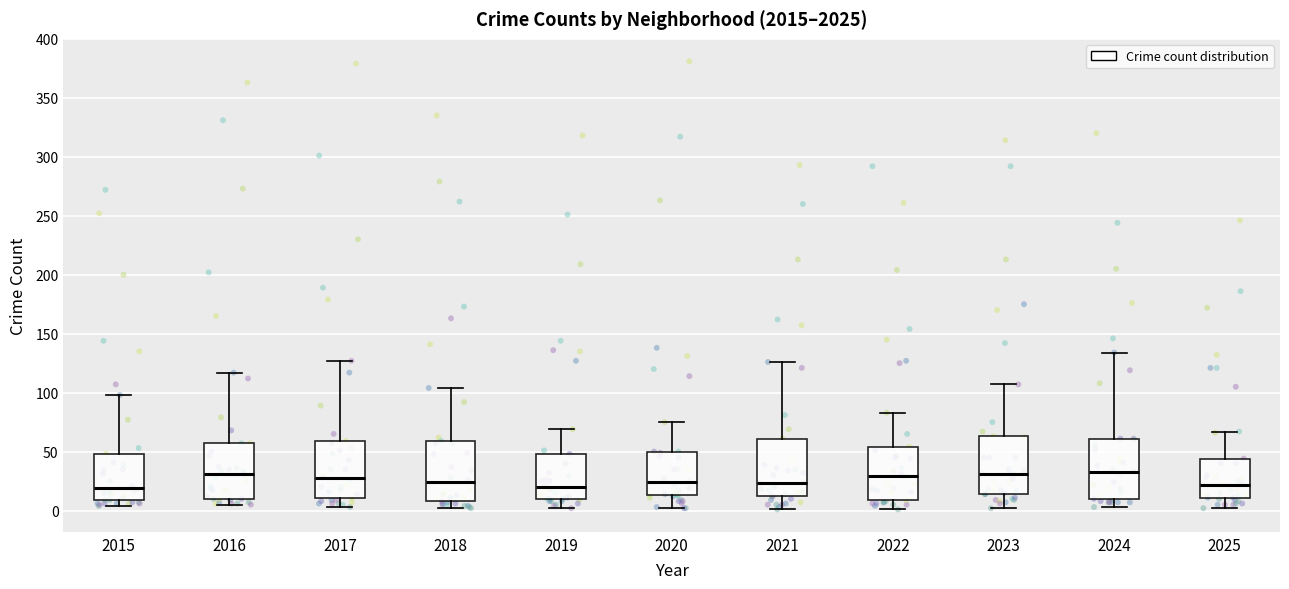

Reading left to right, read every box against the y-axis: the position of its median line, the range the box covers, and the ends of its whiskers. The values are not printed on the chart, so give them approximately, as read against the axis.

2015: median 20, box 10 to 50, whiskers 5 to 100
2016: median 30, box 10 to 55, whiskers 5 to 115
2017: median 30, box 10 to 60, whiskers 5 to 125
2018: median 25, box 10 to 60, whiskers 0 to 105
2019: median 20, box 10 to 50, whiskers 0 to 70
2020: median 25, box 15 to 50, whiskers 0 to 75
2021: median 25, box 10 to 60, whiskers 0 to 125
2022: median 30, box 10 to 55, whiskers 0 to 85
2023: median 30, box 15 to 65, whiskers 0 to 105
2024: median 35, box 10 to 60, whiskers 5 to 135
2025: median 20, box 10 to 45, whiskers 0 to 65